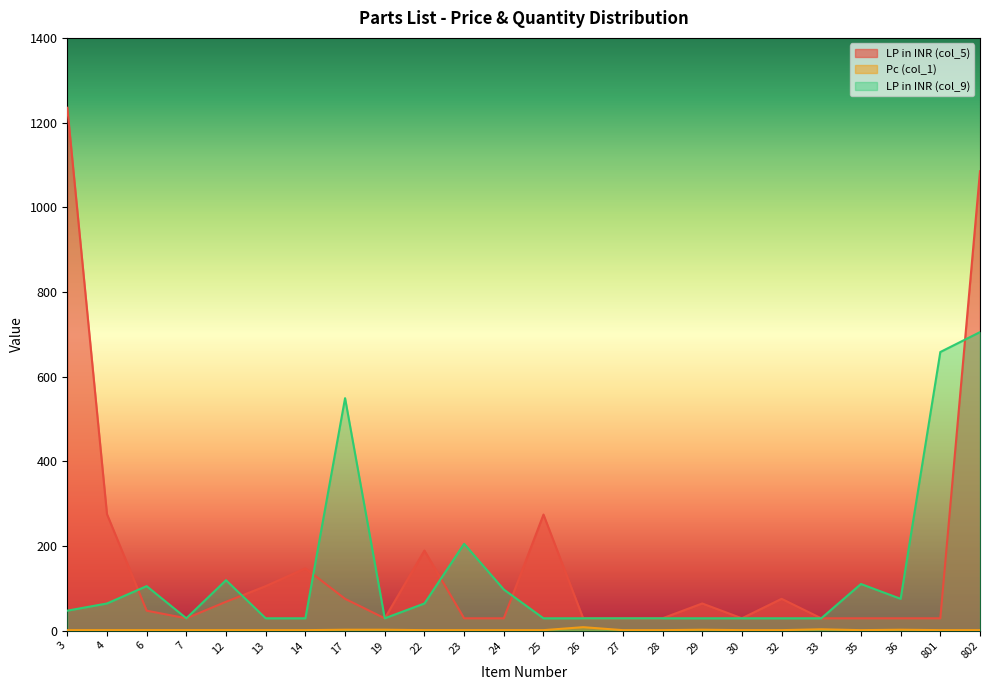

What is the value of the LP in INR (col_5) point at the 21st from the left?

29